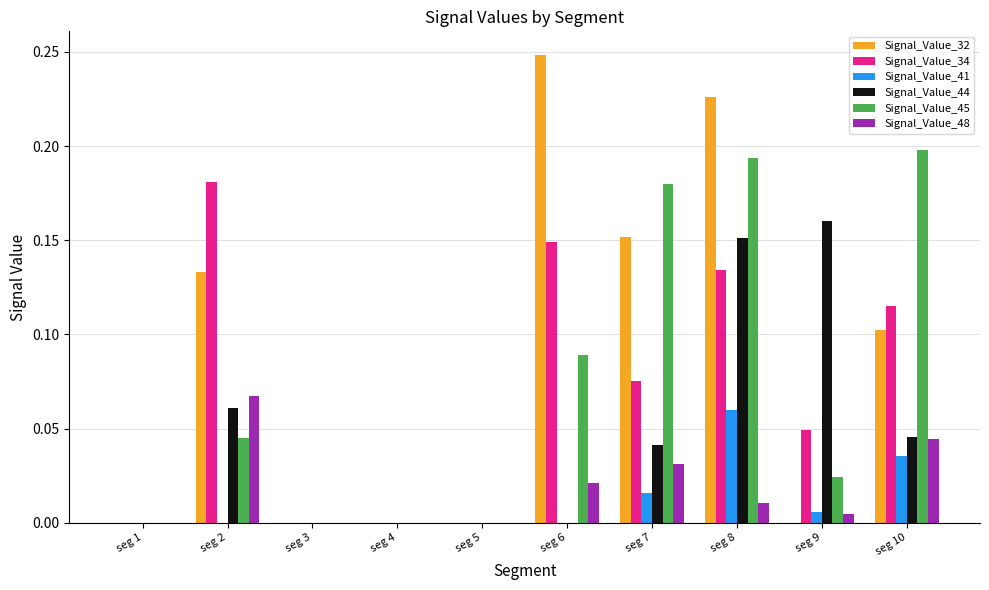

Are the bars grouped side by side (vs. stacked)?

Yes